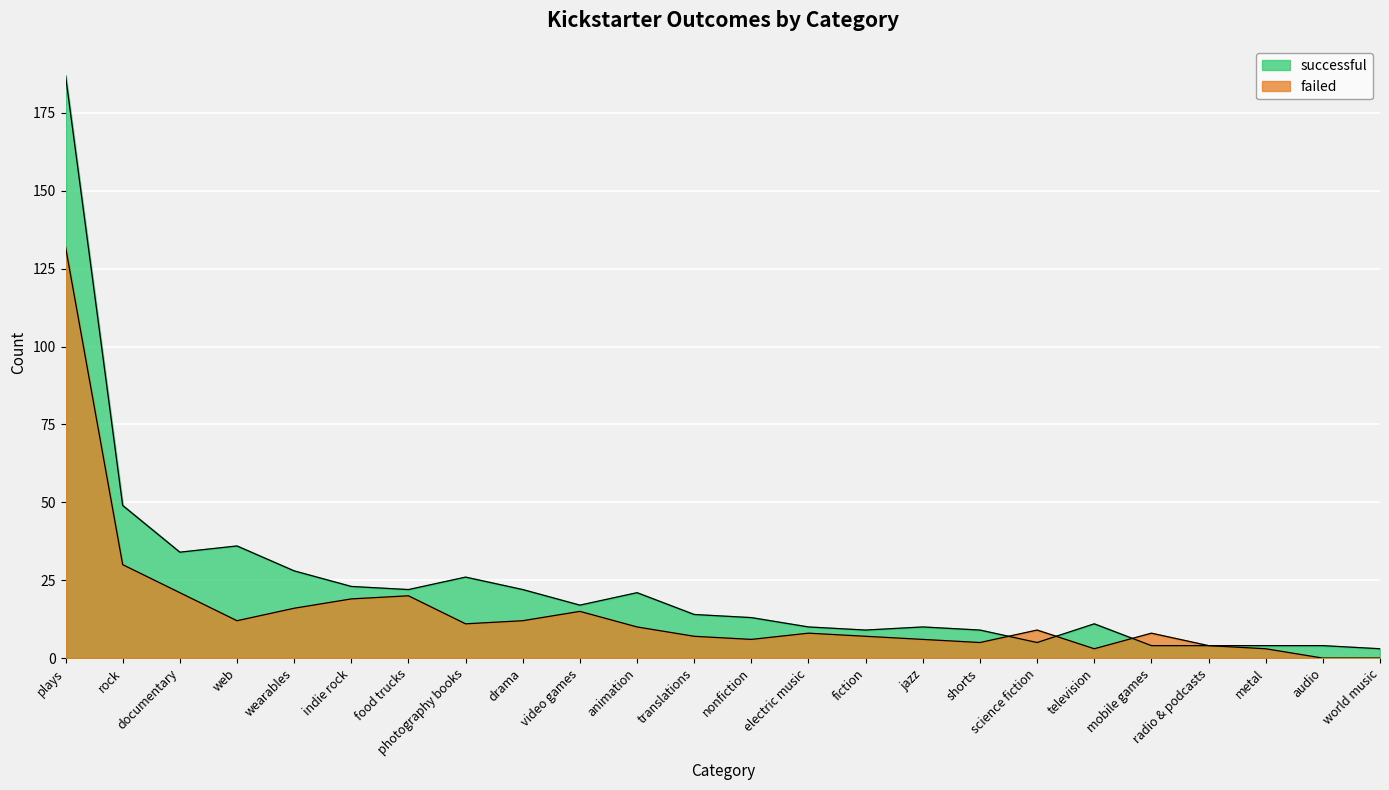

List the labels in order of failed value, largest first.

plays, rock, documentary, food trucks, indie rock, wearables, video games, drama, web, photography books, animation, science fiction, mobile games, electric music, fiction, translations, nonfiction, jazz, shorts, radio & podcasts, television, metal, audio, world music